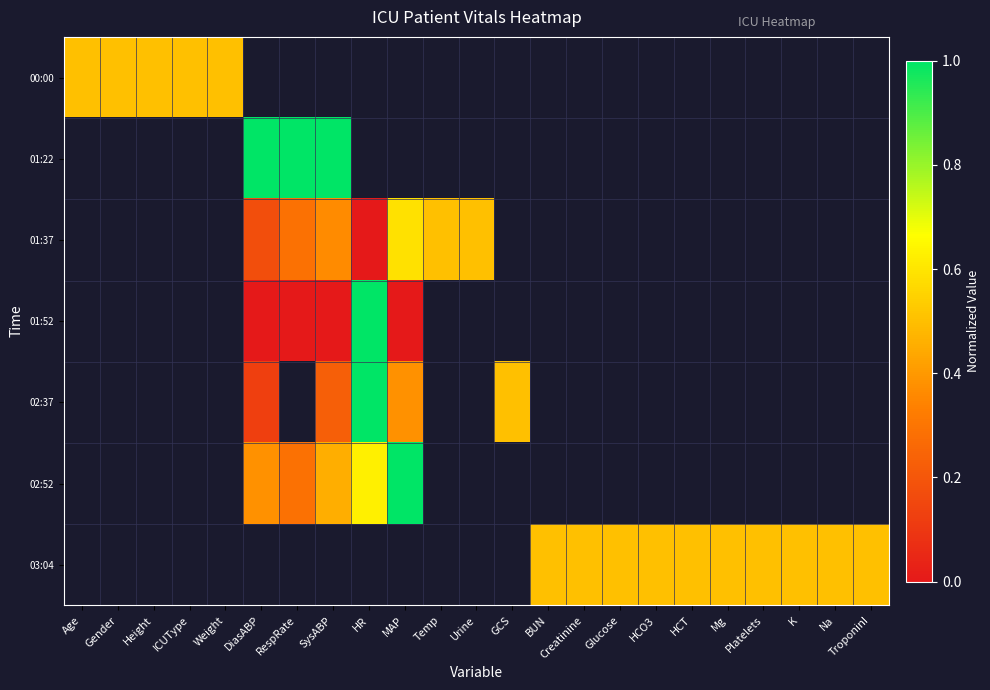

Count the number of categories in the chart.

23